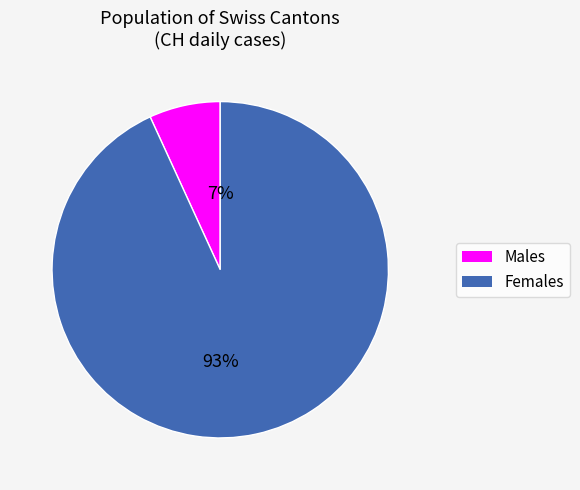

To the nearest percent, what is the average slice percentage?

50%